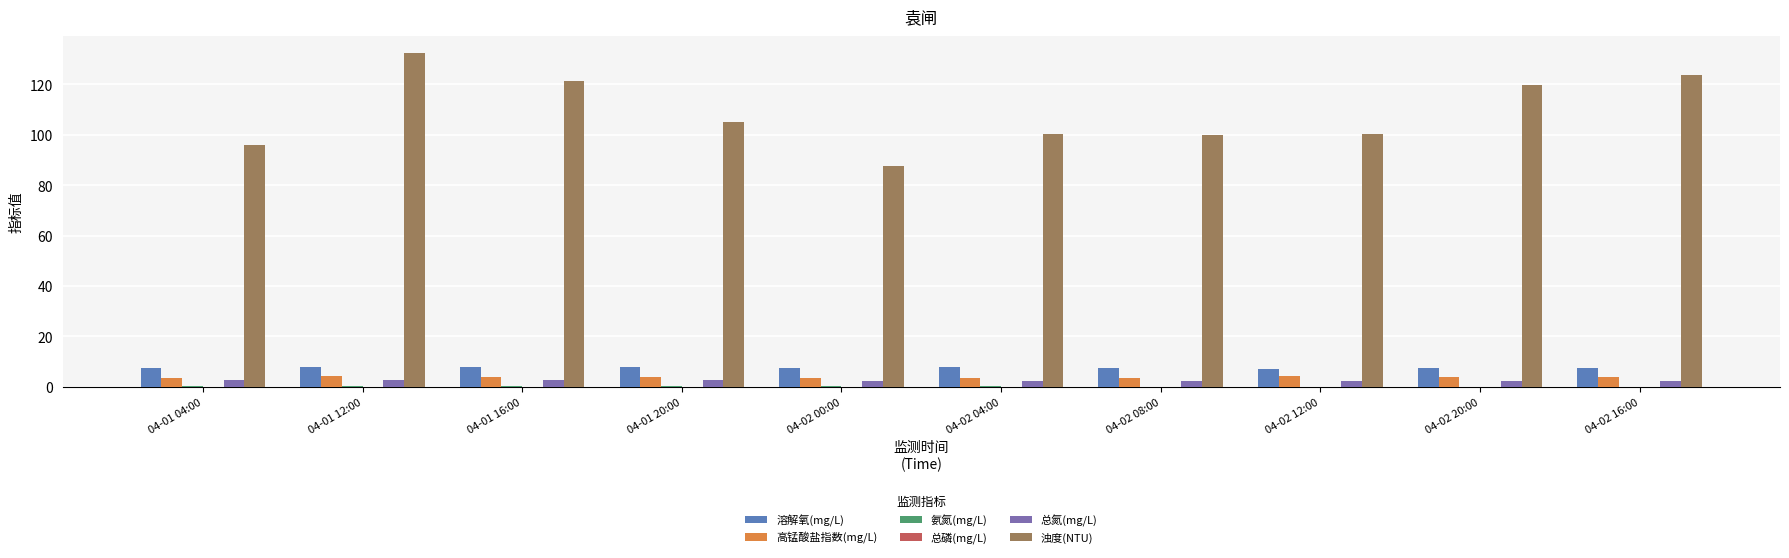

Where is 浊度(NTU) nearest to the value 110?

04-01 20:00